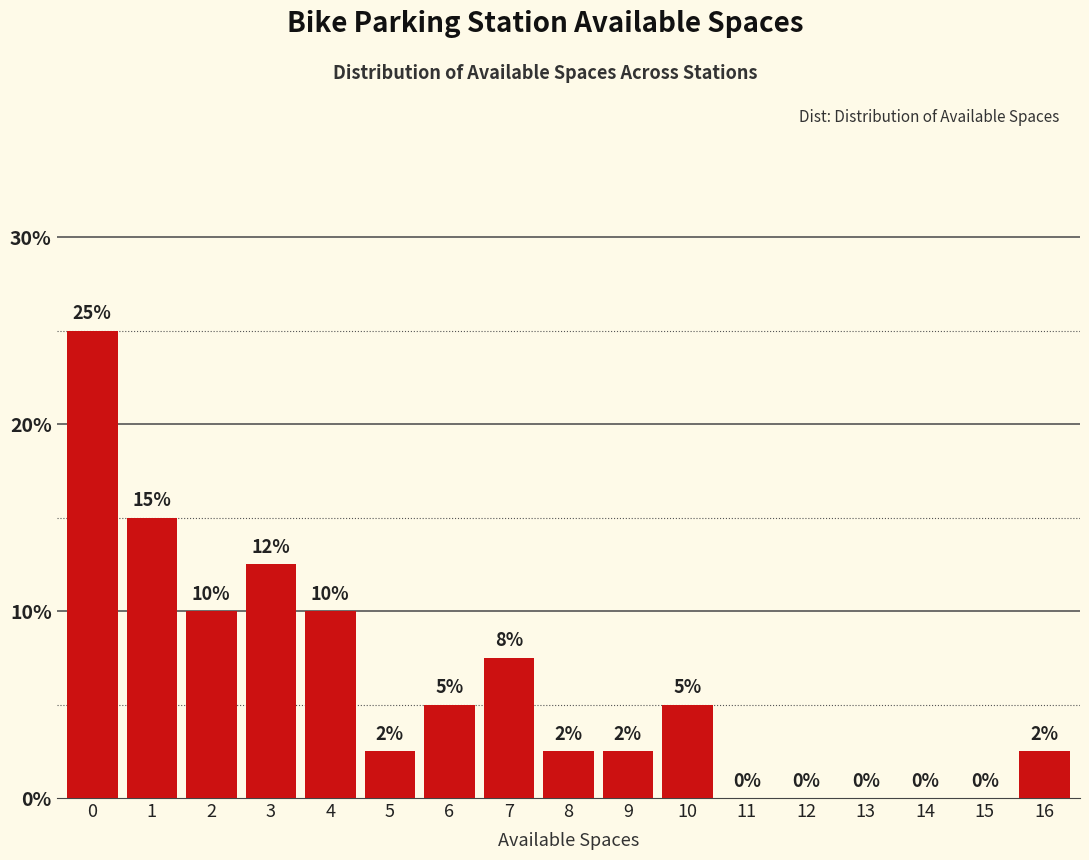

The chart shows a value of 1.6 at 10. True or false?

False